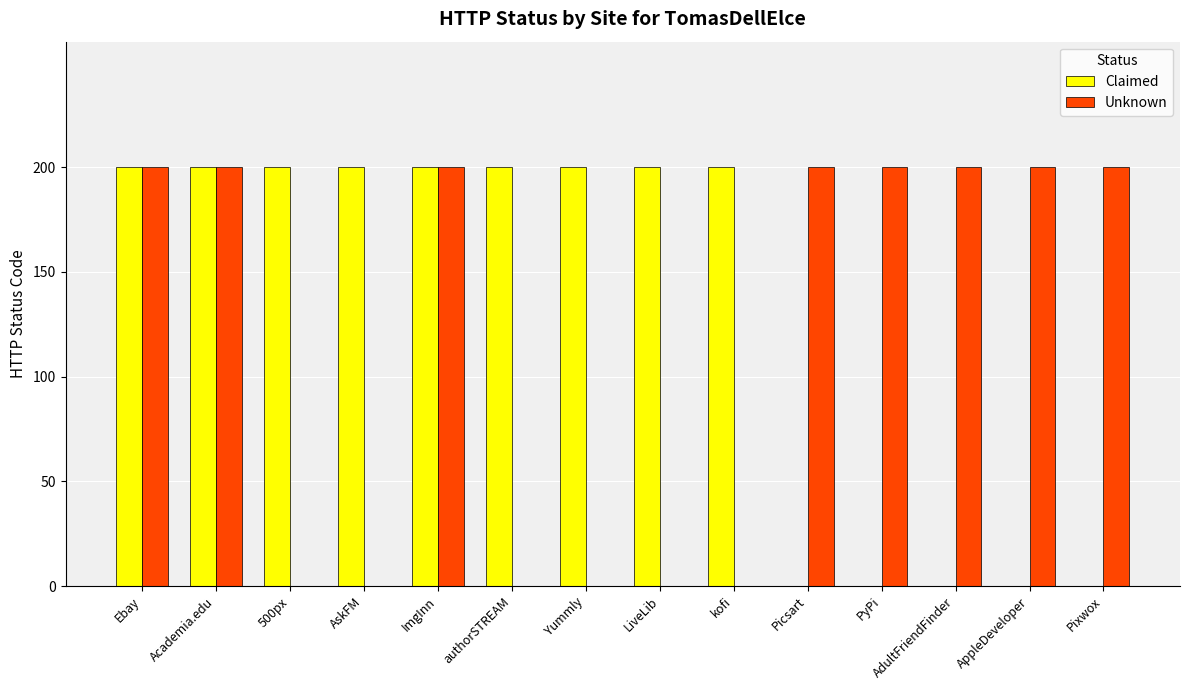

What is the sum of all Unknown values?

1600